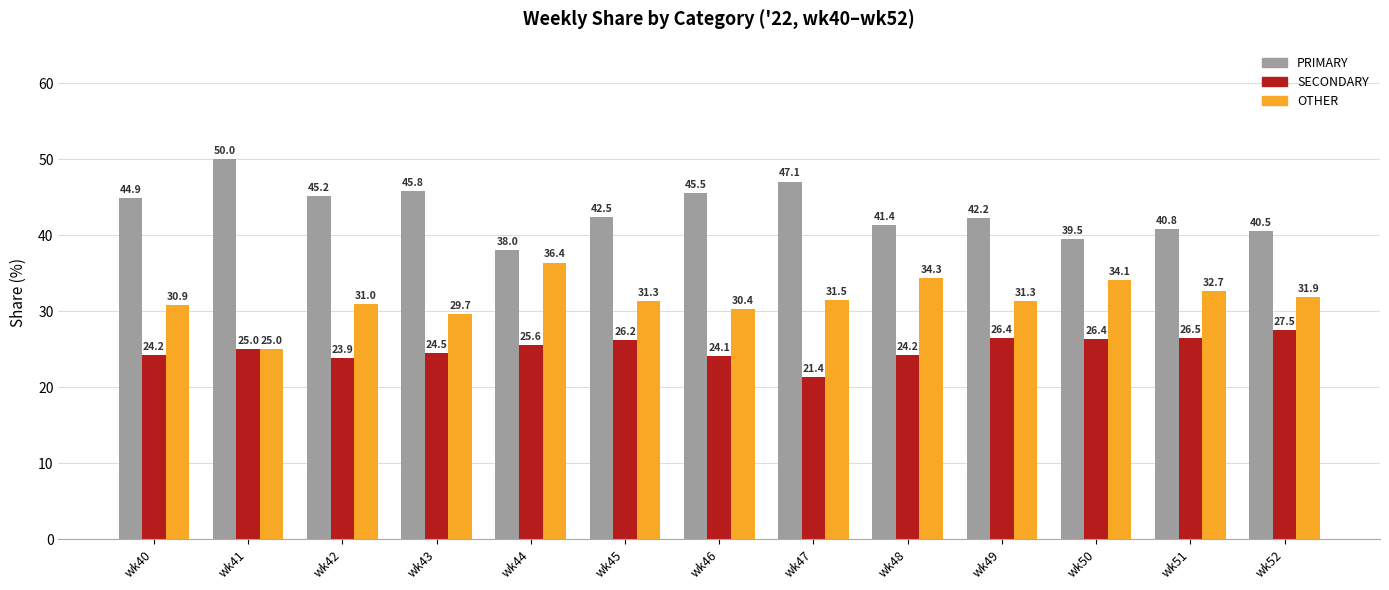

How many categories are shown in the chart?

13